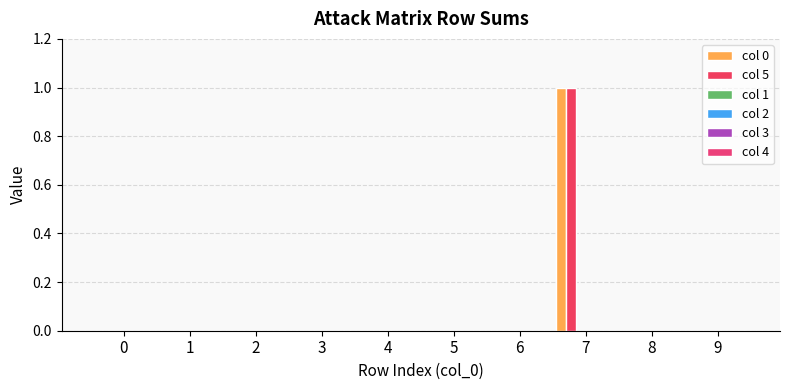

Rank the series by their maximum value, from highest to lowest.

col 0, col 5, col 1, col 2, col 3, col 4